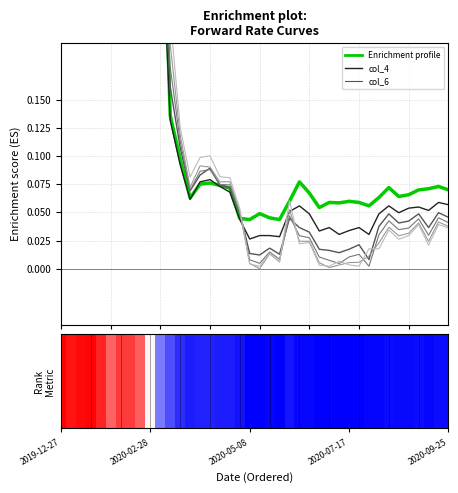

What is the total value across all series at 17?

0.4